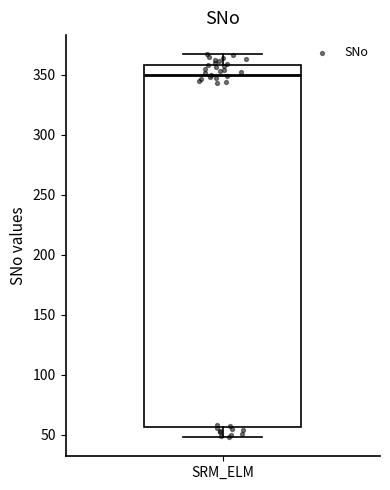

Read this box plot against the y-axis: the position of the median line, the range covered by the box, and the ends of both whiskers. The values are not printed on the chart, so give them approximately, as read against the axis.

median 350, box 55 to 360, whiskers 50 to 365